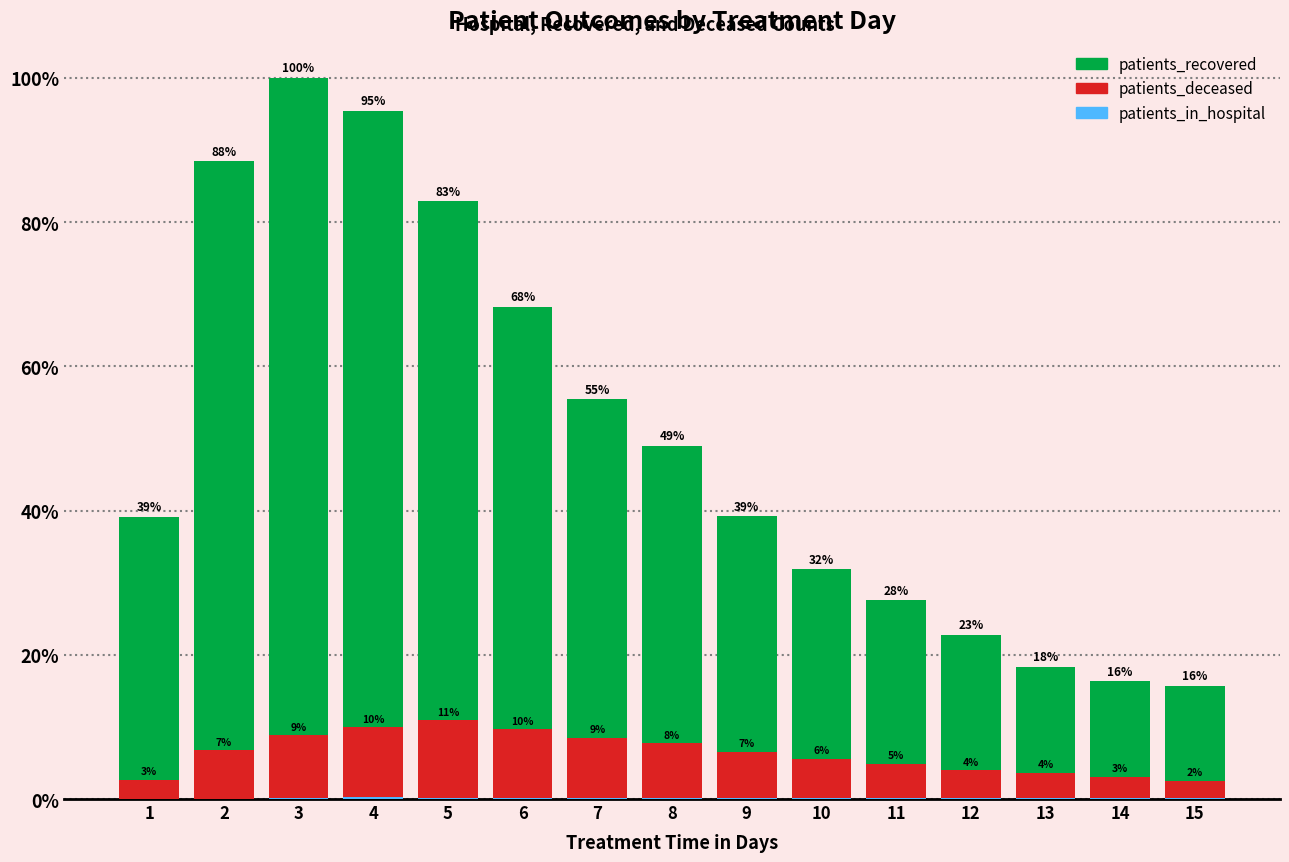

What is the difference between the second highest and minimum values in the patients_deceased series?

880